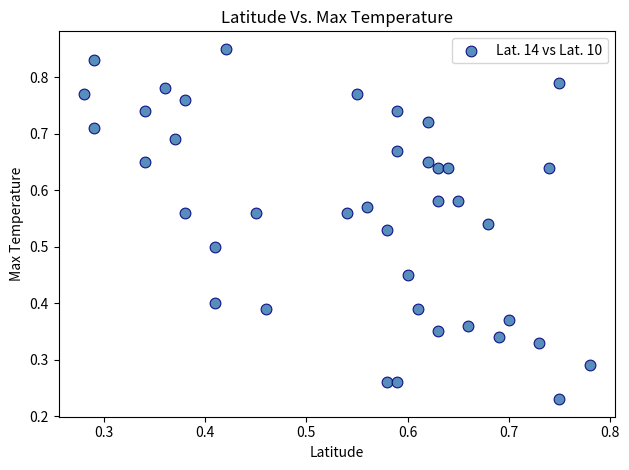

Count the number of points in this scatter plot.

40